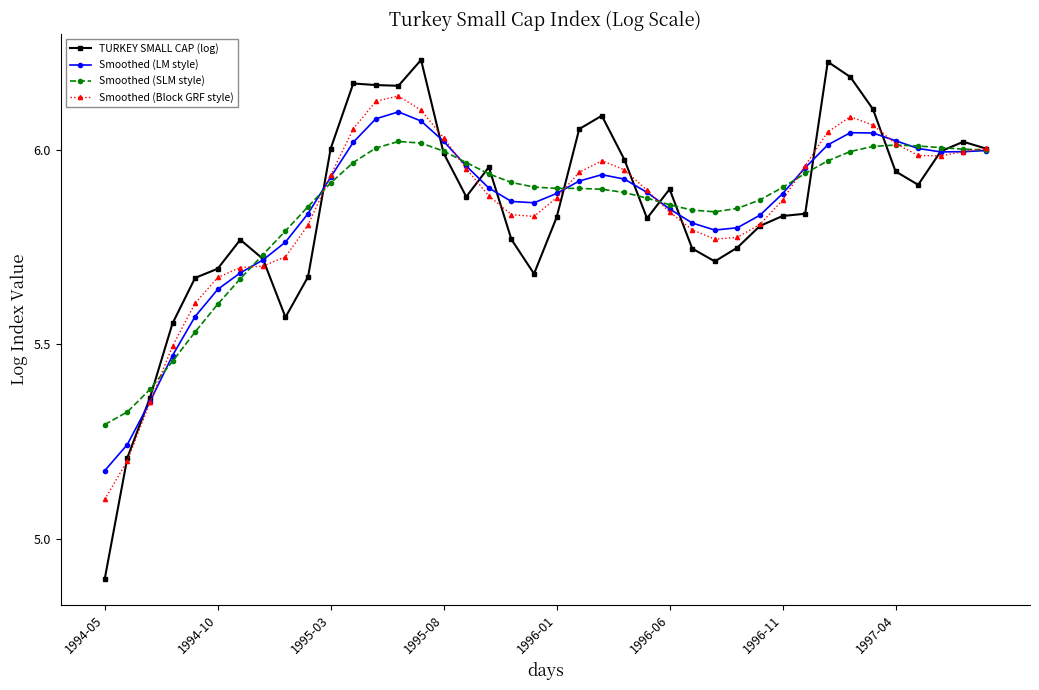

Which series has the largest range (max minus min)?

TURKEY SMALL CAP (log)